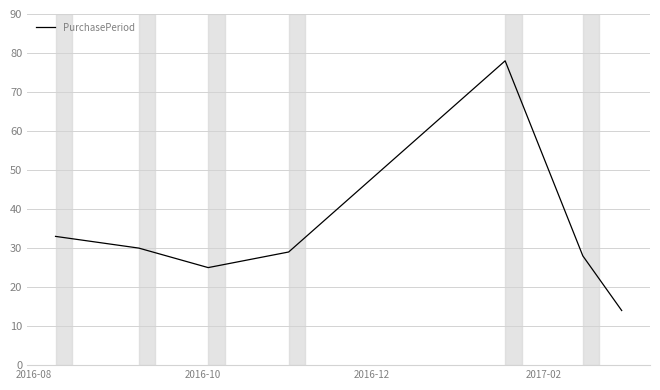

What is the sum of all values?

237